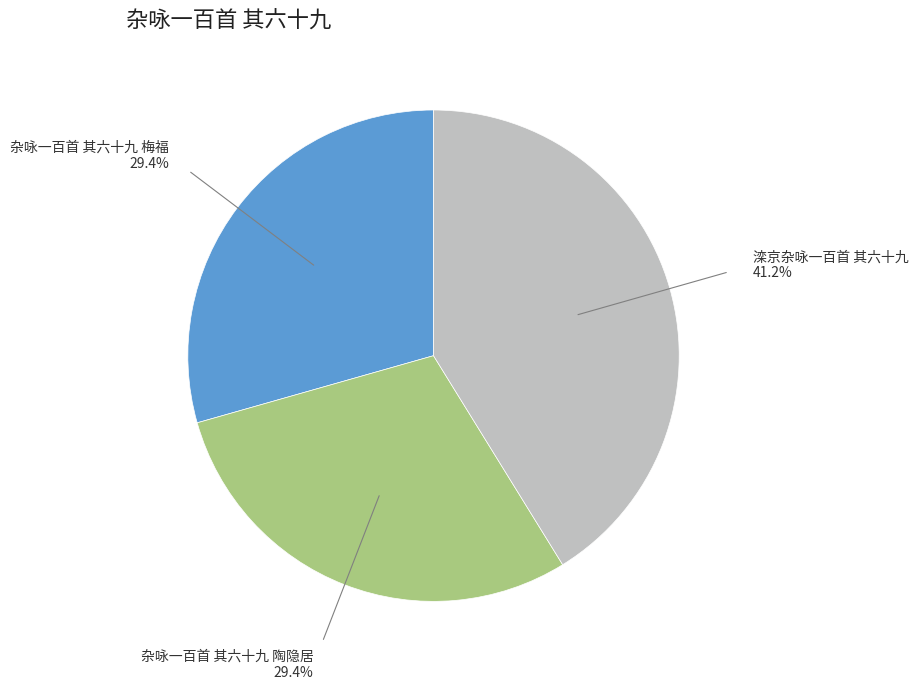

Is there a majority slice in this chart?

No